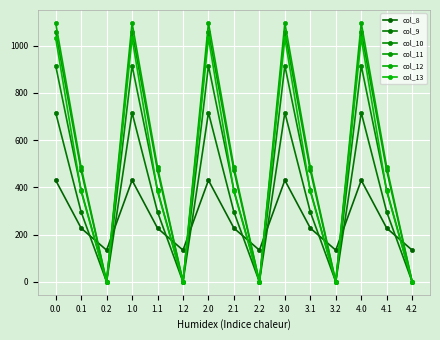

What is the label of the 10th point from the right?

1.2